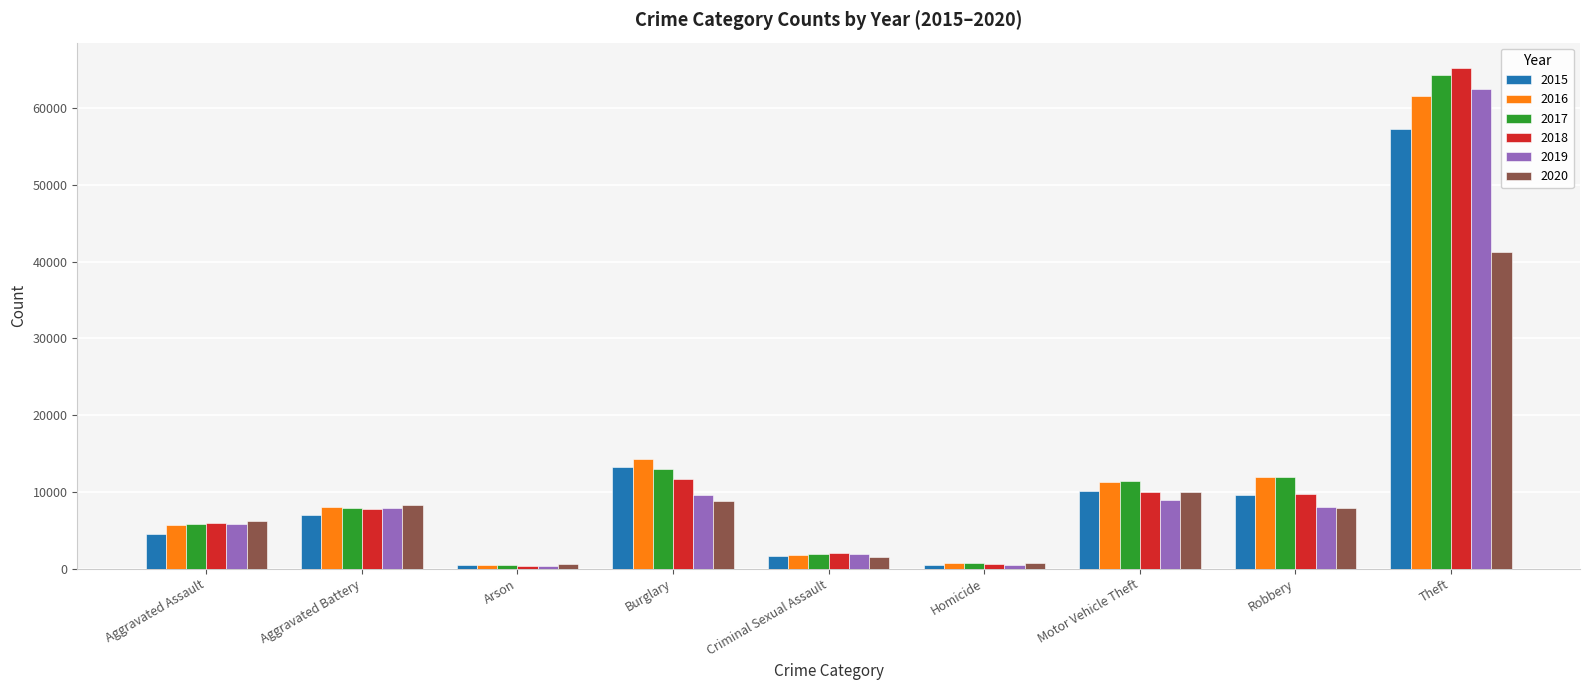

At which label does 2016 reach its peak?

Theft